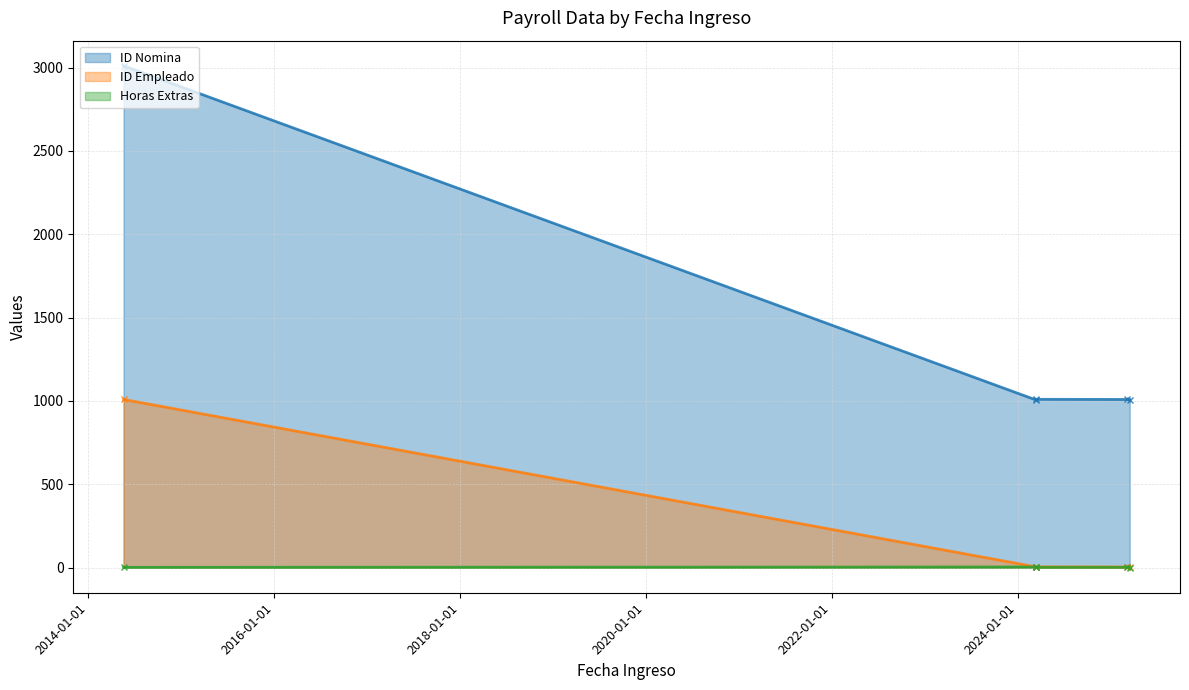

How many interior local valleys does the ID Empleado series have?

1